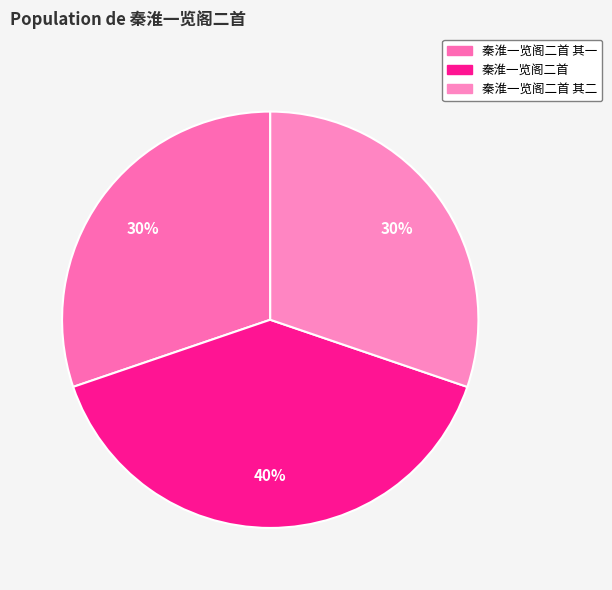

Count the number of slices in the pie.

3